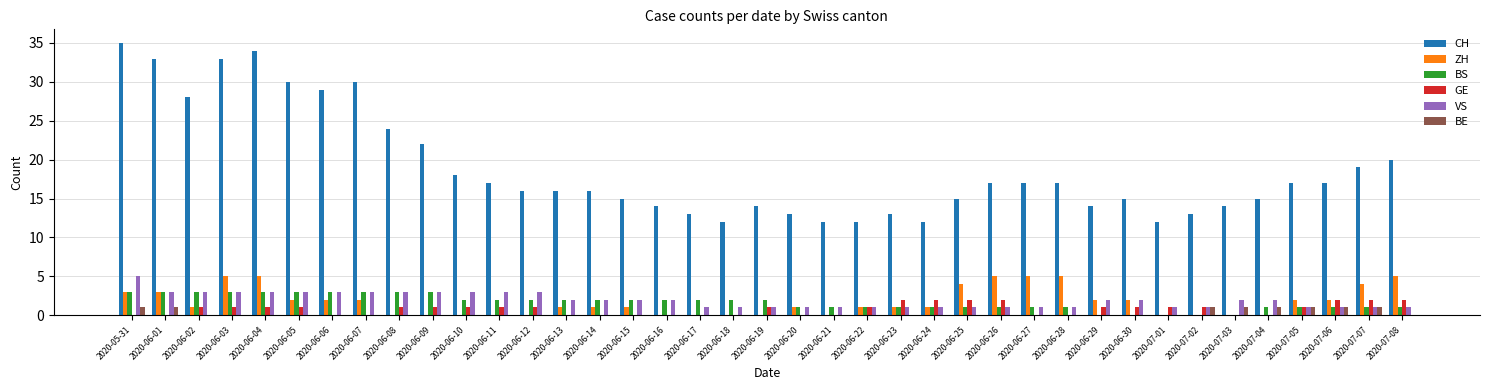

What is the highest value of the BE series?

1